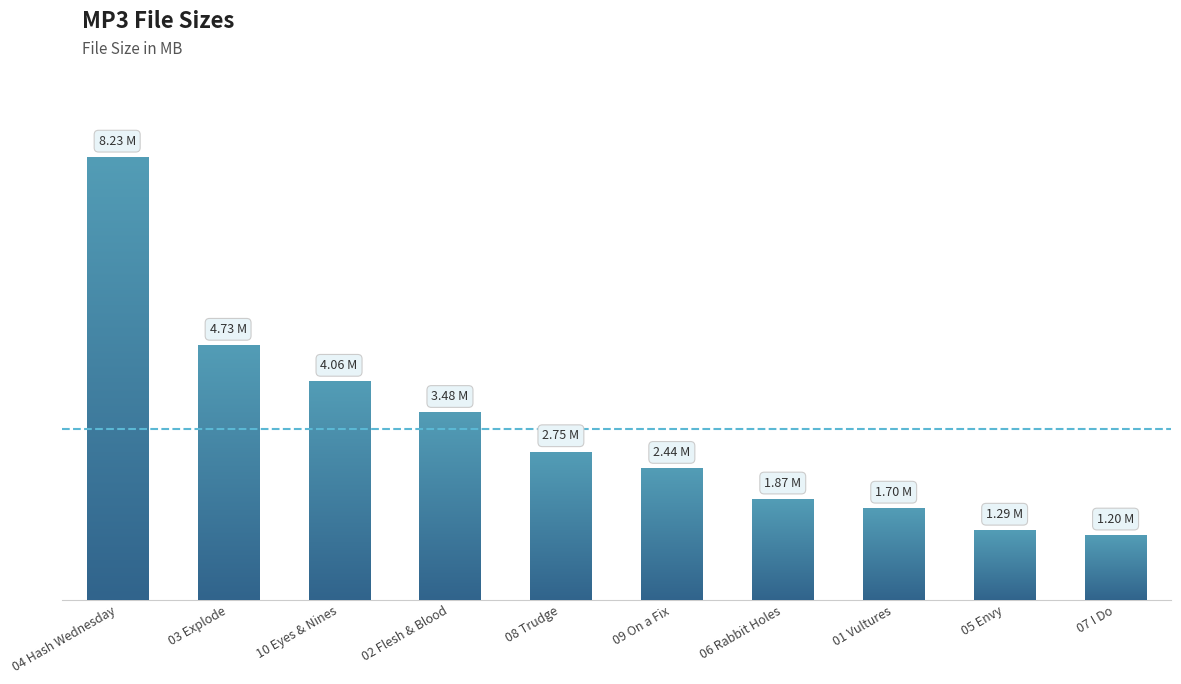

Does the chart contain any negative values?

No